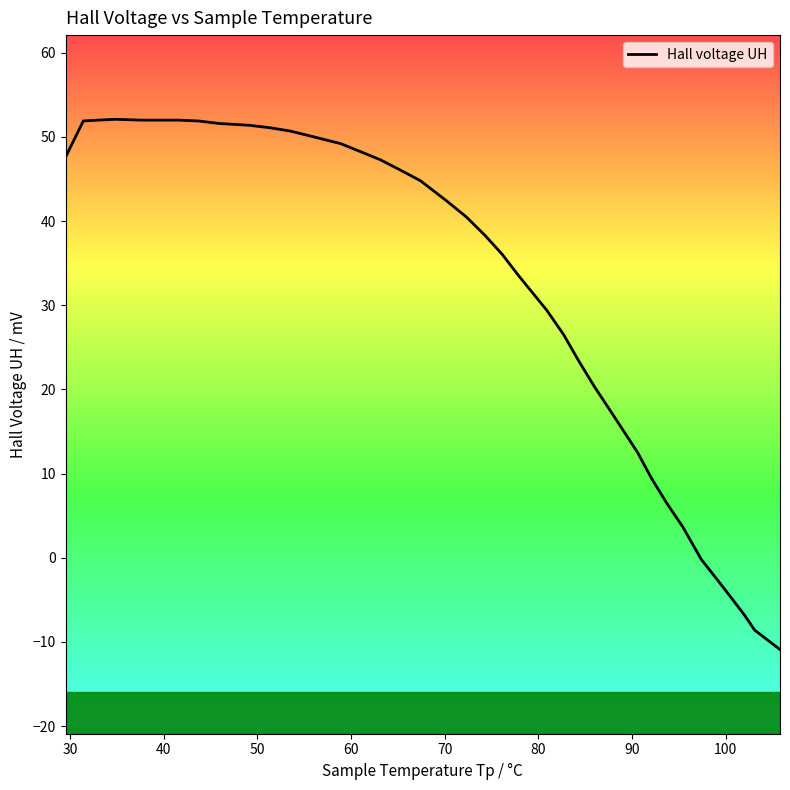

What is the difference between the maximum and minimum values?

63.0